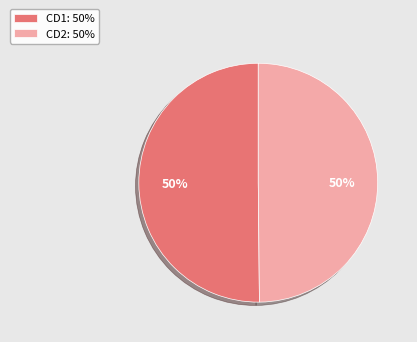

What is the ratio of the value at CD2: 50% to the value at CD1: 50%?

1.0